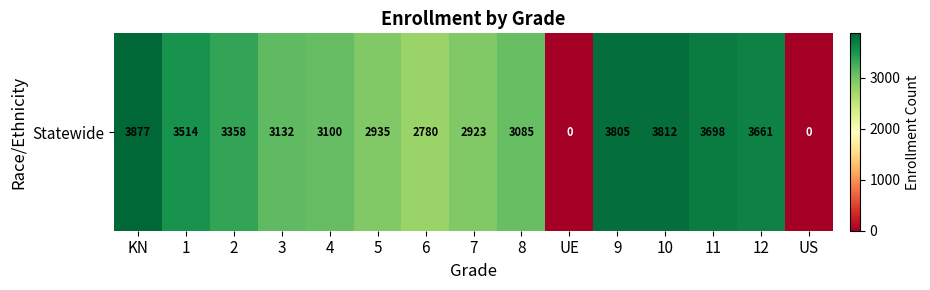

Between 3 and KN, which is larger?

KN